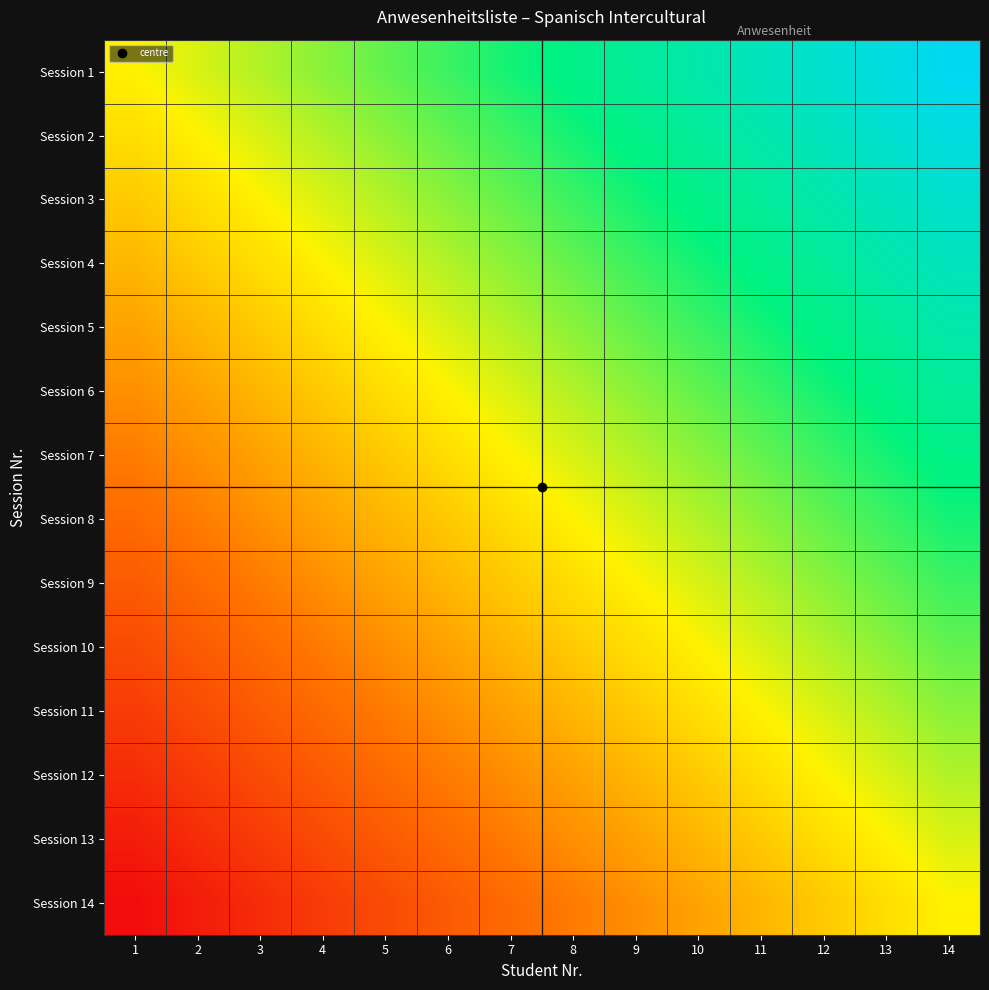

Reading left to right, transcribe all the data shown in this chart.

Session 1: 1=0.5	2=0.5	3=0.6	4=0.6	5=0.7	6=0.7	7=0.7	8=0.8	9=0.8	10=0.8	11=0.9	12=0.9	13=1.0	14=1.0
Session 2: 1=0.5	2=0.5	3=0.5	4=0.6	5=0.6	6=0.7	7=0.7	8=0.7	9=0.8	10=0.8	11=0.8	12=0.9	13=0.9	14=1.0
Session 3: 1=0.4	2=0.5	3=0.5	4=0.5	5=0.6	6=0.6	7=0.7	8=0.7	9=0.7	10=0.8	11=0.8	12=0.8	13=0.9	14=0.9
Session 4: 1=0.4	2=0.4	3=0.5	4=0.5	5=0.5	6=0.6	7=0.6	8=0.7	9=0.7	10=0.7	11=0.8	12=0.8	13=0.8	14=0.9
Session 5: 1=0.3	2=0.4	3=0.4	4=0.5	5=0.5	6=0.5	7=0.6	8=0.6	9=0.7	10=0.7	11=0.7	12=0.8	13=0.8	14=0.8
Session 6: 1=0.3	2=0.3	3=0.4	4=0.4	5=0.5	6=0.5	7=0.5	8=0.6	9=0.6	10=0.7	11=0.7	12=0.7	13=0.8	14=0.8
Session 7: 1=0.3	2=0.3	3=0.3	4=0.4	5=0.4	6=0.5	7=0.5	8=0.5	9=0.6	10=0.6	11=0.7	12=0.7	13=0.7	14=0.8
Session 8: 1=0.2	2=0.3	3=0.3	4=0.3	5=0.4	6=0.4	7=0.5	8=0.5	9=0.5	10=0.6	11=0.6	12=0.7	13=0.7	14=0.7
Session 9: 1=0.2	2=0.2	3=0.3	4=0.3	5=0.3	6=0.4	7=0.4	8=0.5	9=0.5	10=0.5	11=0.6	12=0.6	13=0.7	14=0.7
Session 10: 1=0.2	2=0.2	3=0.2	4=0.3	5=0.3	6=0.3	7=0.4	8=0.4	9=0.5	10=0.5	11=0.5	12=0.6	13=0.6	14=0.7
Session 11: 1=0.1	2=0.2	3=0.2	4=0.2	5=0.3	6=0.3	7=0.3	8=0.4	9=0.4	10=0.5	11=0.5	12=0.5	13=0.6	14=0.6
Session 12: 1=0.1	2=0.1	3=0.2	4=0.2	5=0.2	6=0.3	7=0.3	8=0.3	9=0.4	10=0.4	11=0.5	12=0.5	13=0.5	14=0.6
Session 13: 1=0.0	2=0.1	3=0.1	4=0.2	5=0.2	6=0.2	7=0.3	8=0.3	9=0.3	10=0.4	11=0.4	12=0.5	13=0.5	14=0.5
Session 14: 1=0.0	2=0.0	3=0.1	4=0.1	5=0.2	6=0.2	7=0.2	8=0.3	9=0.3	10=0.3	11=0.4	12=0.4	13=0.5	14=0.5